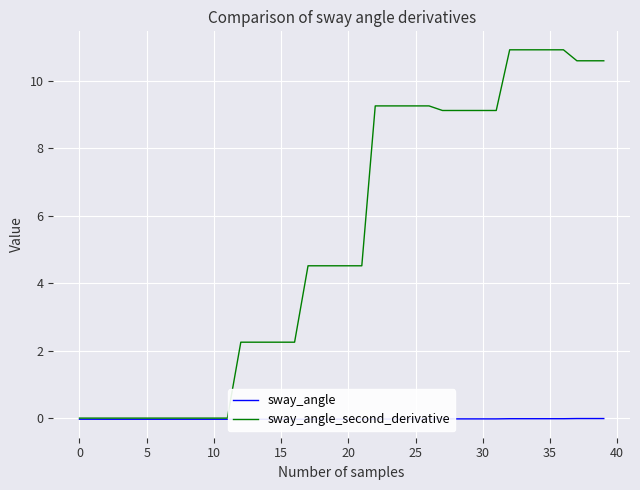

What are all the series names shown in the legend?

sway_angle, sway_angle_second_derivative